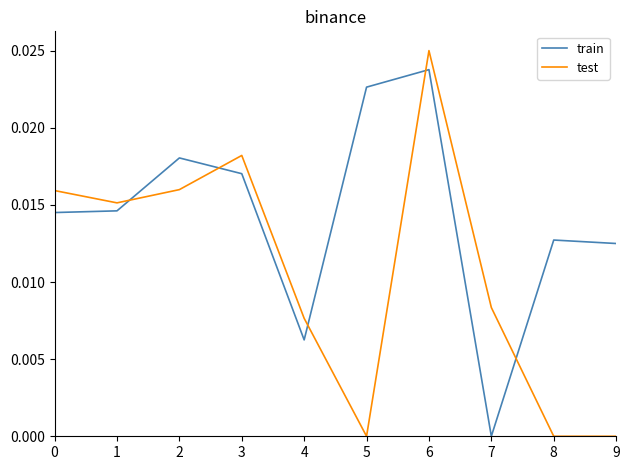

In test, how many points are higher than both neighbors (excluding endpoints)?

2